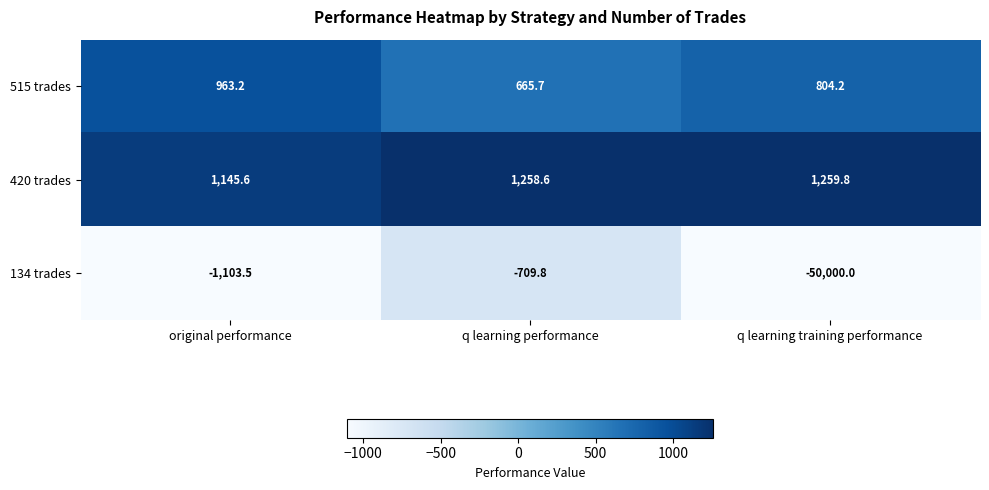

Is it true that 420 trades equals 1258.6 at q learning performance?

True